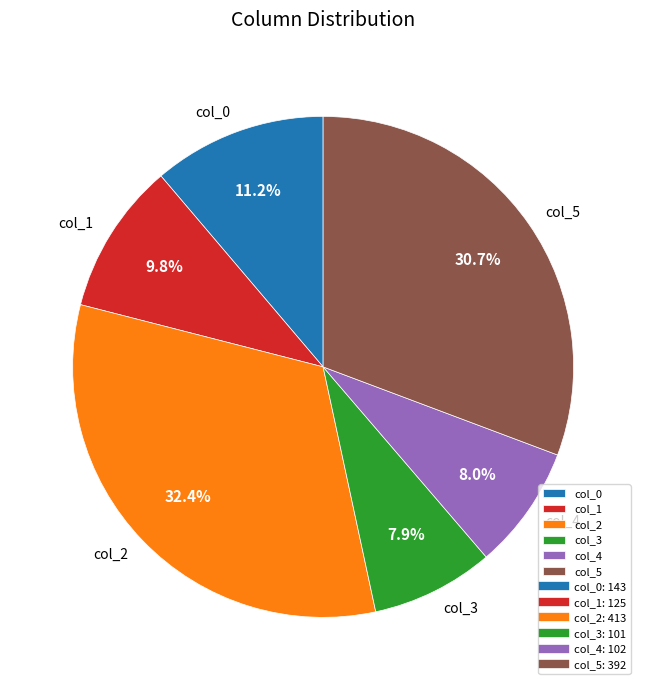

What percentage is NOT represented by col_2?

67.6%